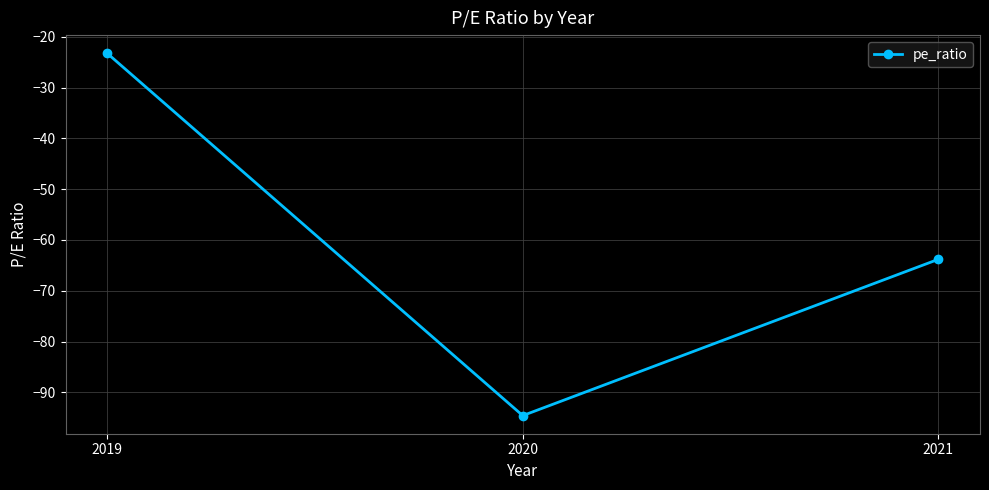

Read the value at 2021.

-63.8